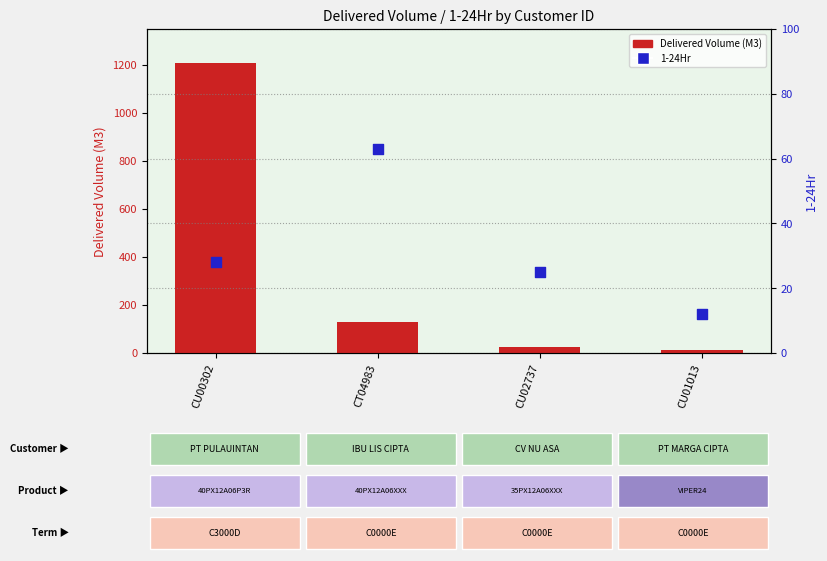

Is the value of Delivered Volume (M3) at CU02737 greater than the value of 1-24Hr at CT04983?

No